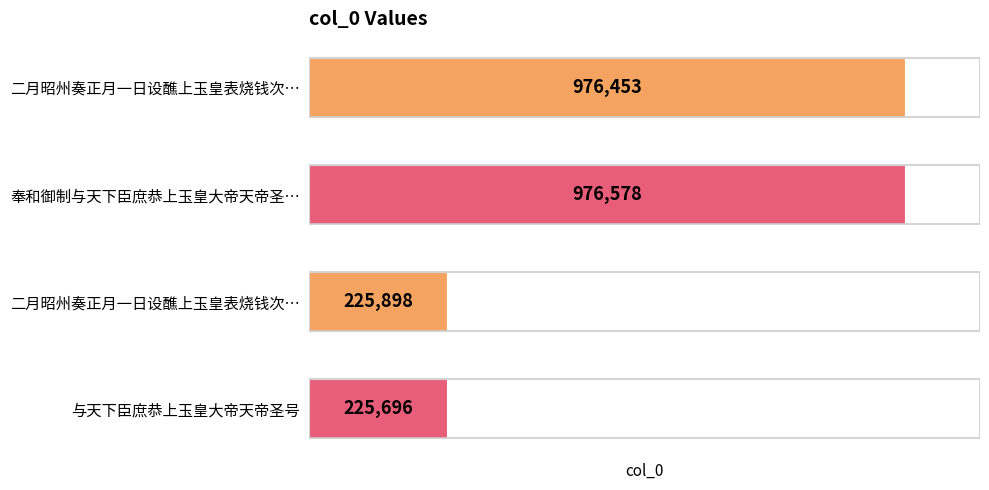

Rank the categories by value from lowest to highest.

与天下臣庶恭上玉皇大帝天帝圣号, 二月昭州奏正月一日设醮上玉皇表烧钱次…, 二月昭州奏正月一日设醮上玉皇表烧钱次…, 奉和御制与天下臣庶恭上玉皇大帝天帝圣…